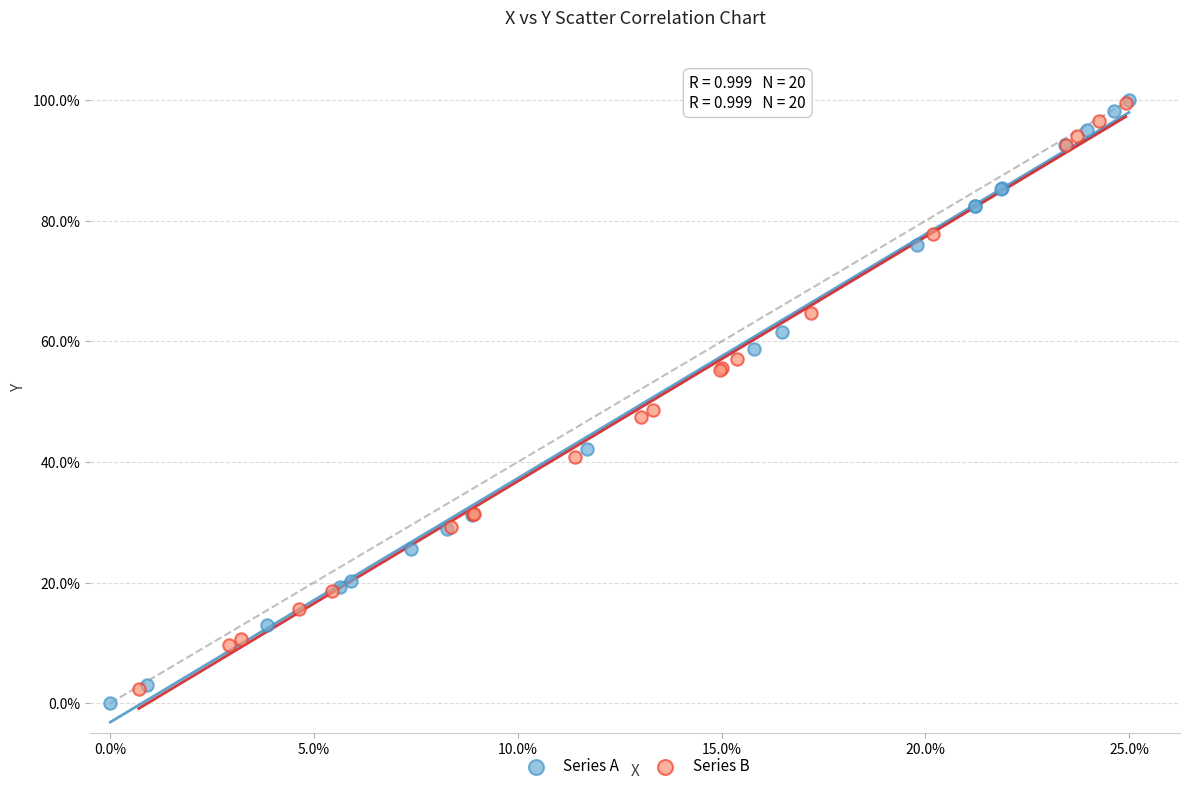

What are all the series names shown in the legend?

Series A, Series B